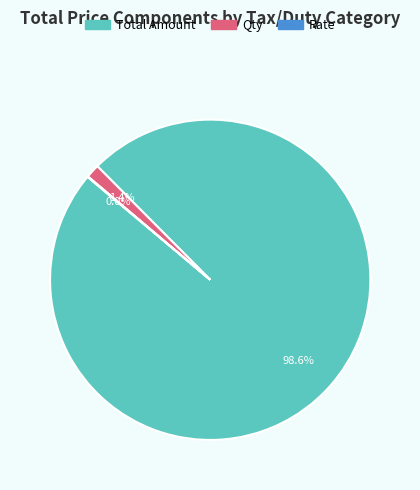

Is there a majority slice in this chart?

Yes